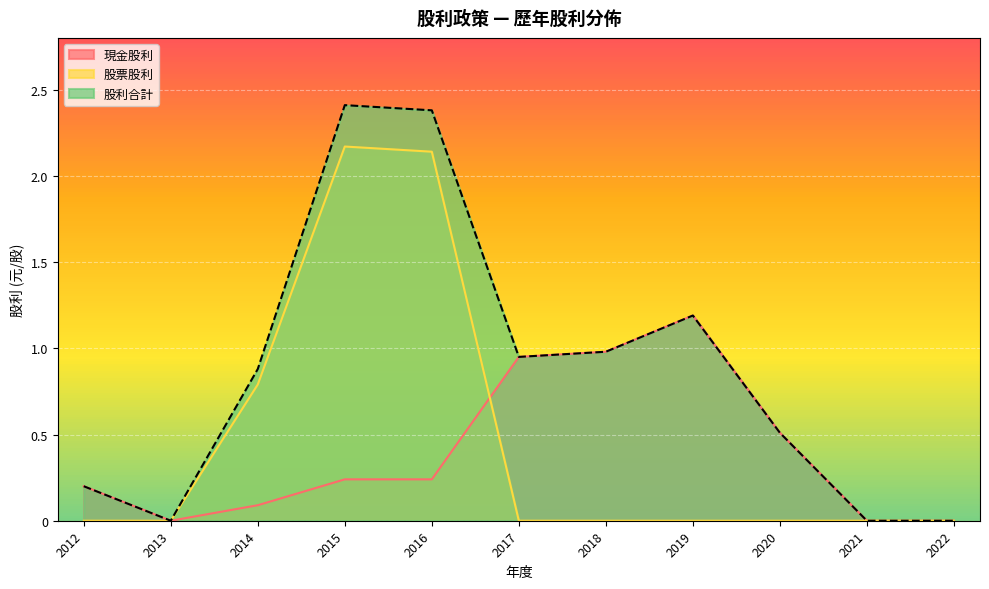

Is it true that 股票股利 equals 1.3 at 2014?

False